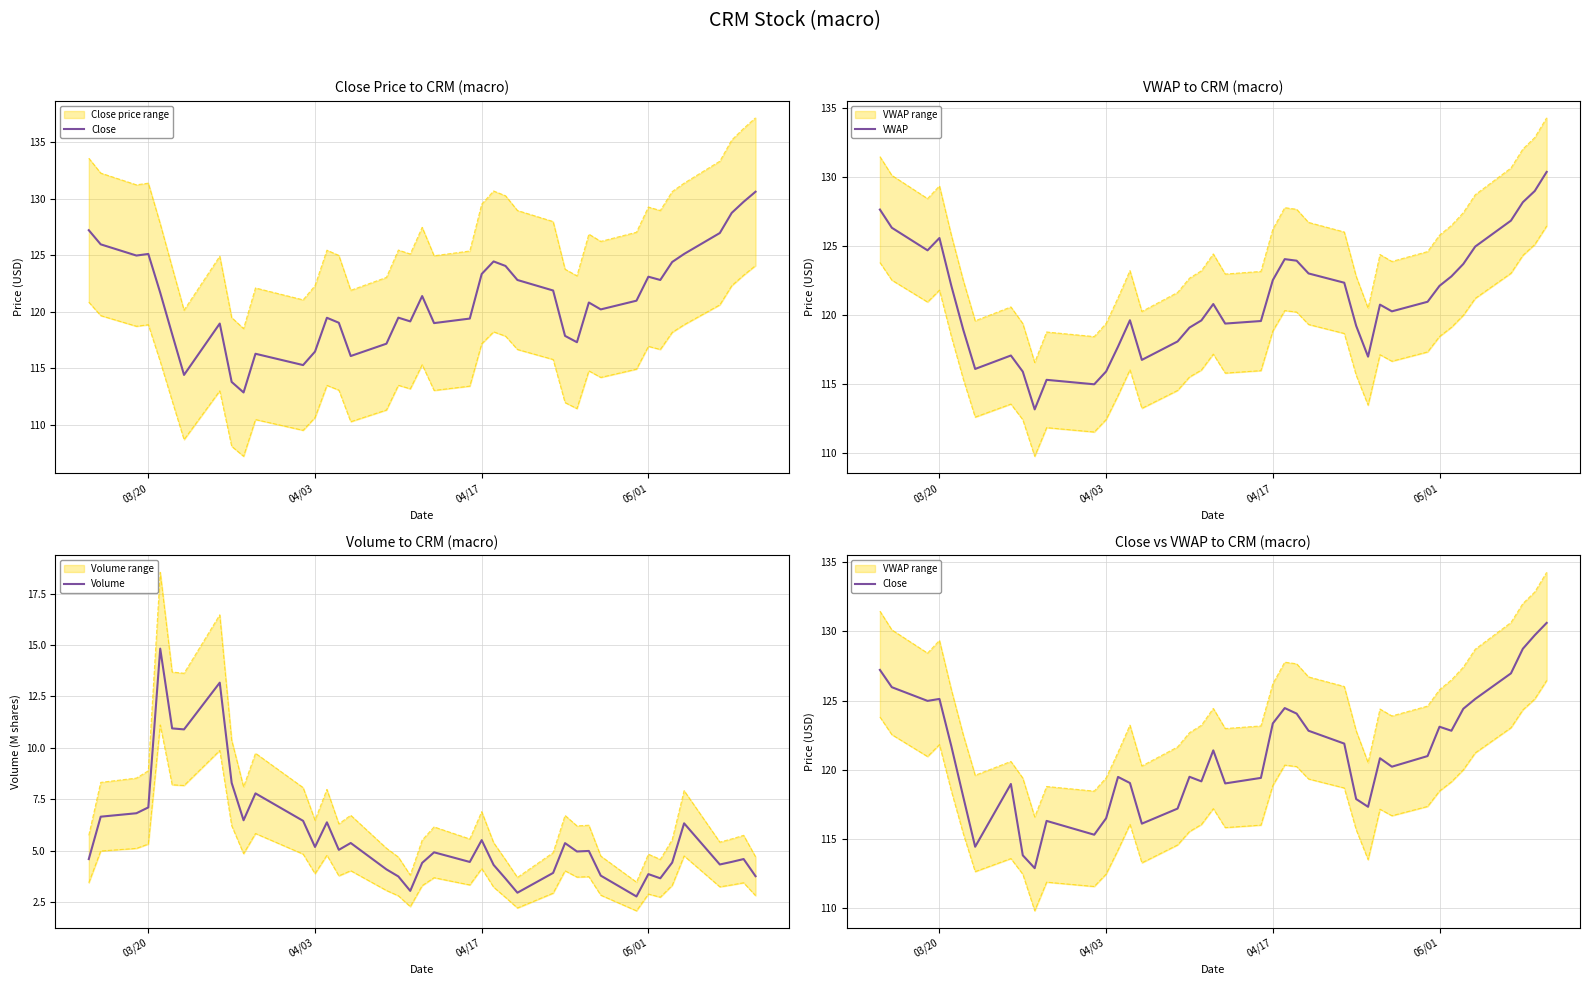

What is the lowest value of the VWAP series?

113.2